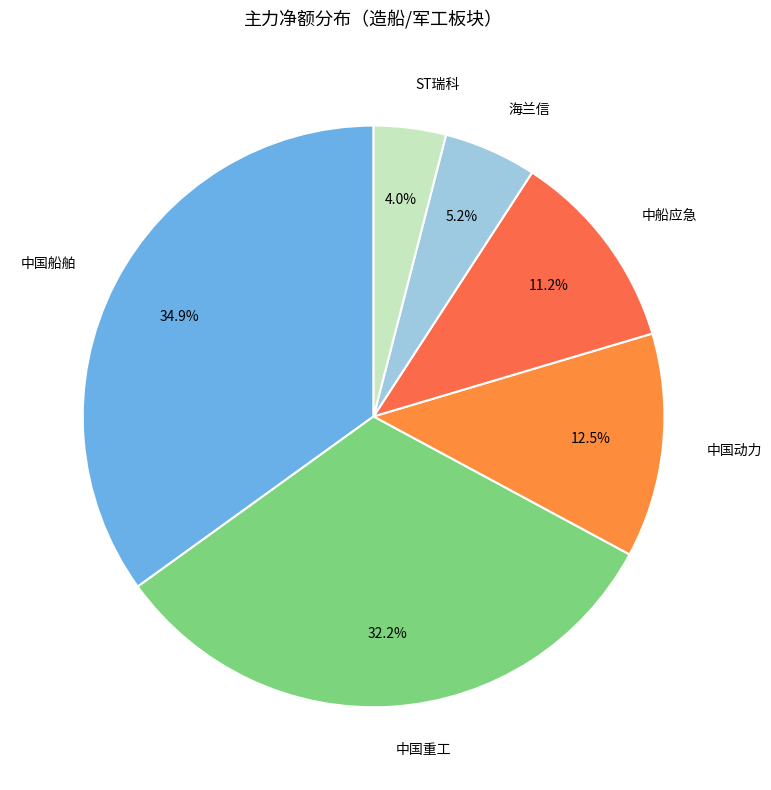

Which has a higher value, 海兰信 or 中船应急?

中船应急